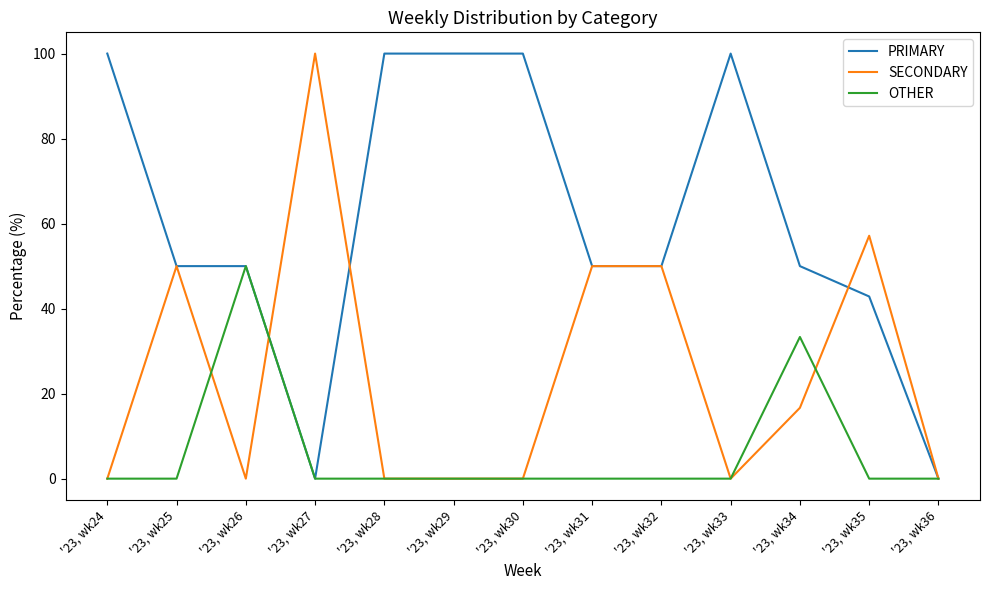

The value of SECONDARY at '23, wk35 is 57.1. True or false?

True